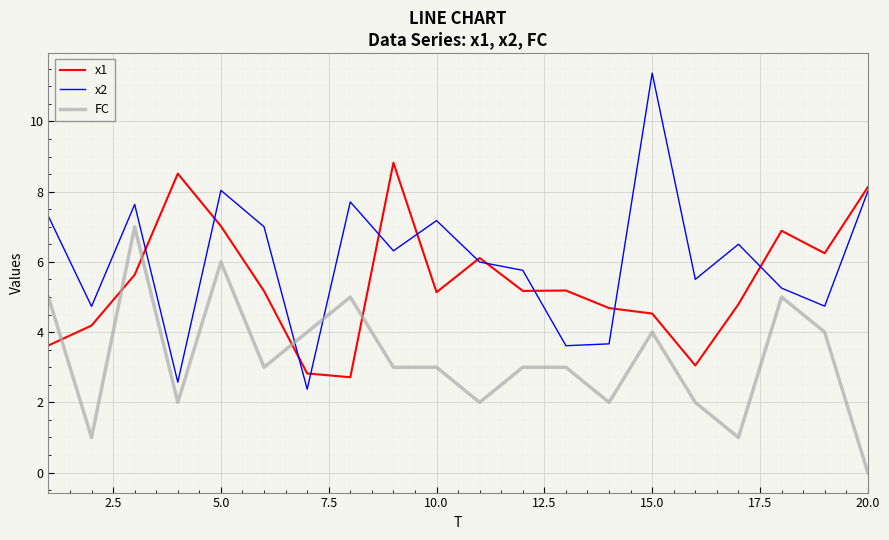

Does the chart have visible grid lines?

Yes